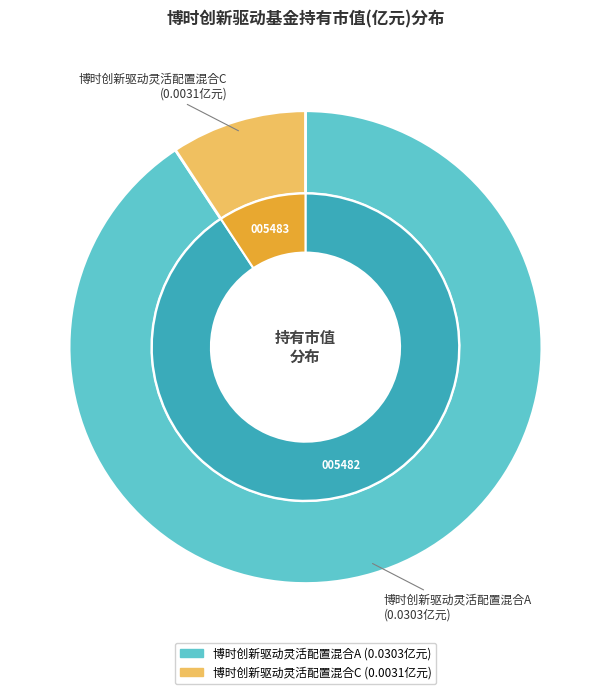

Is there a majority slice in this chart?

Yes